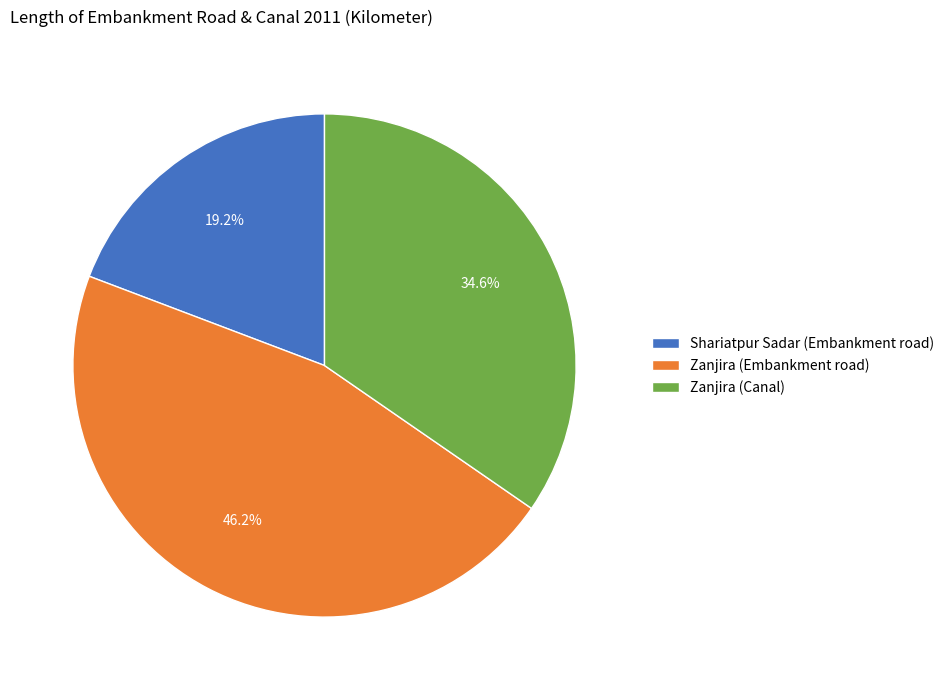

Approximately how many times larger is the value at Shariatpur Sadar (Embankment road) compared to Zanjira (Embankment road)?

0.4